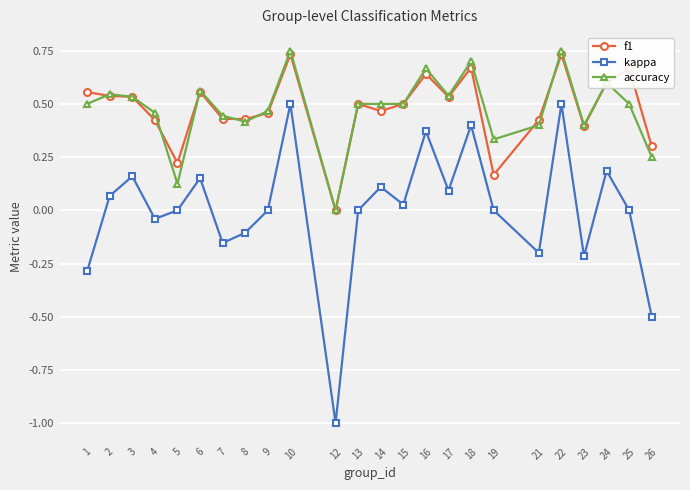

Does the chart display data point markers on the line(s)?

Yes